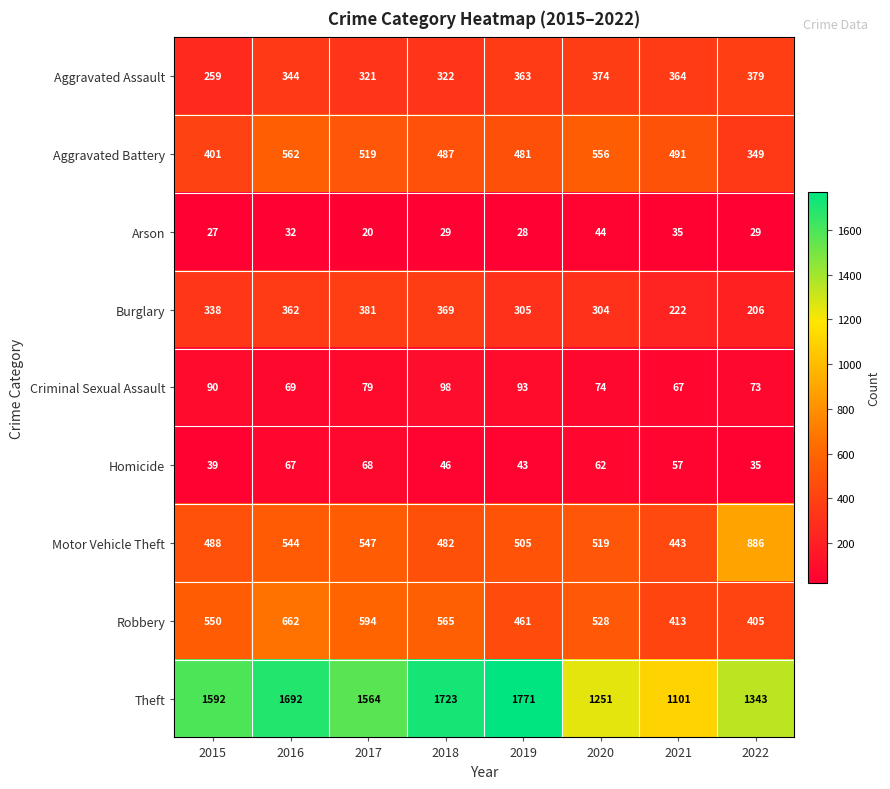

Is the value of Theft at 2022 greater than the value of Criminal Sexual Assault at 2020?

Yes